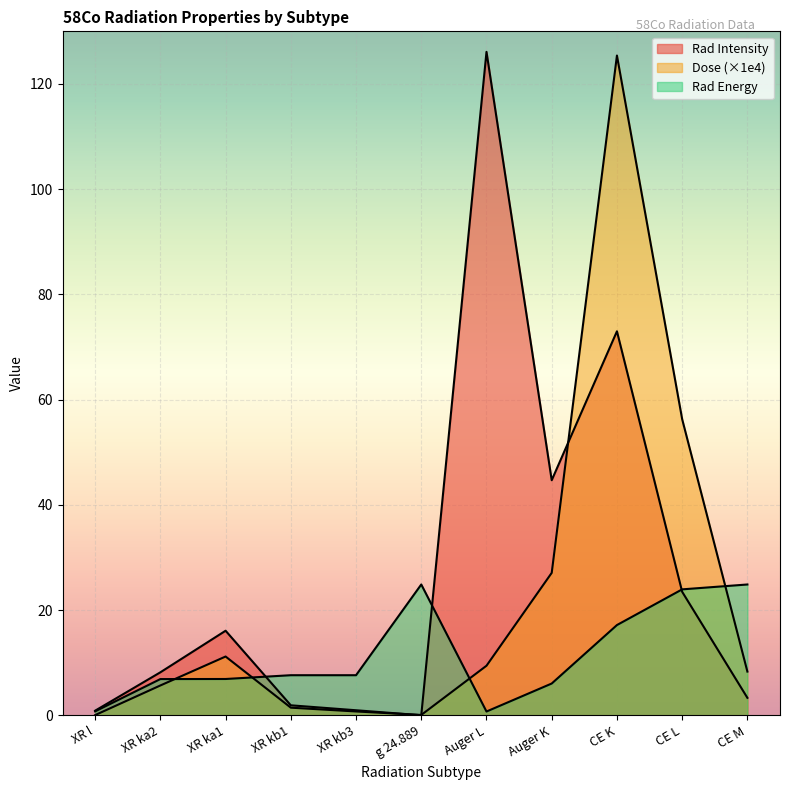

What are all the series names shown in the legend?

Rad Intensity, Dose, Rad Energy